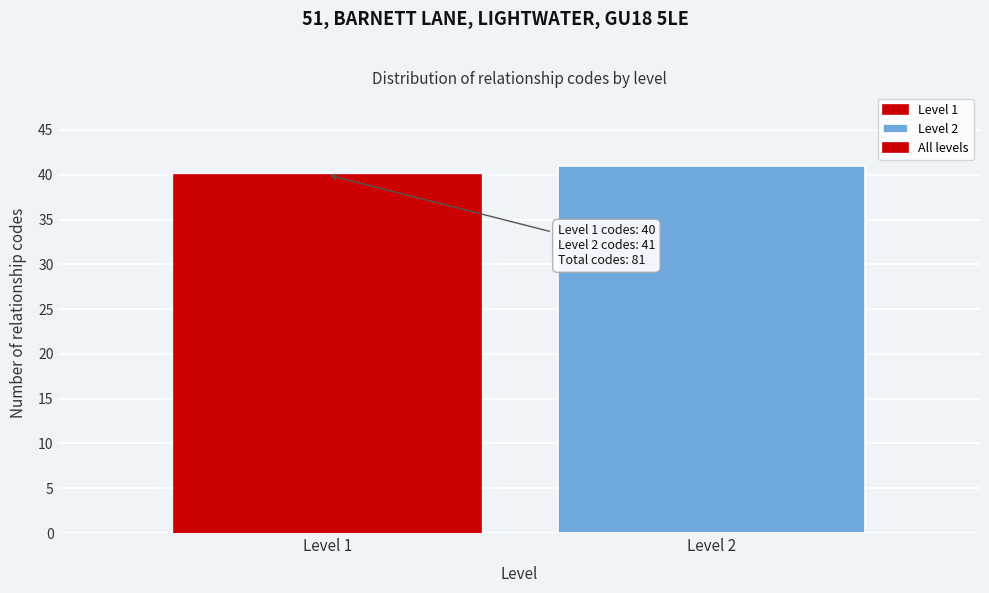

Reading right to left, what are all the values shown in this chart?

41	40